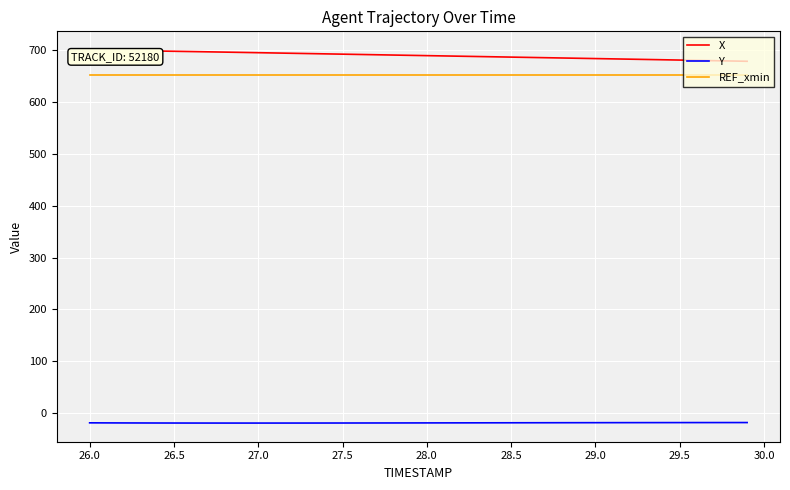

True or false: REF_xmin and Y cross at least once.

False